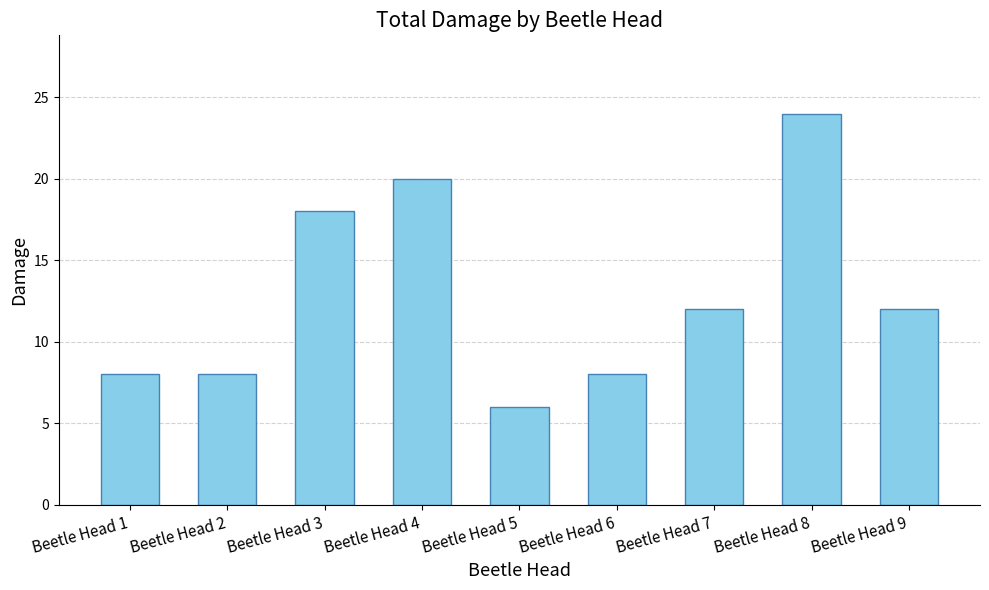

What is the value of the 4th bar from the left?

20